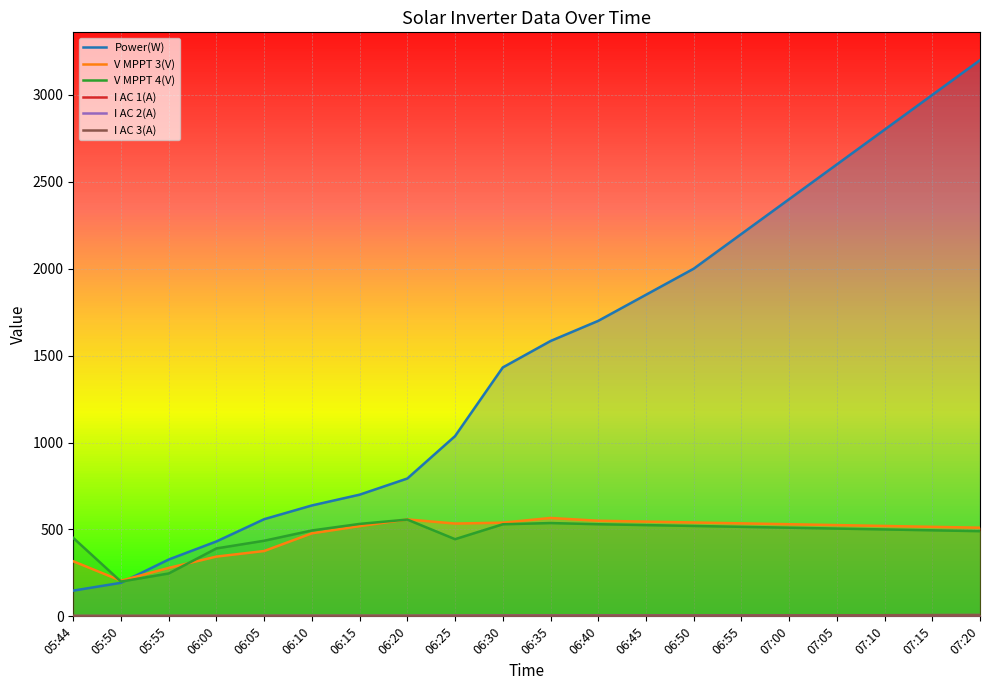

What is the approximate value of I AC 2(A) at 06:20?

2.6